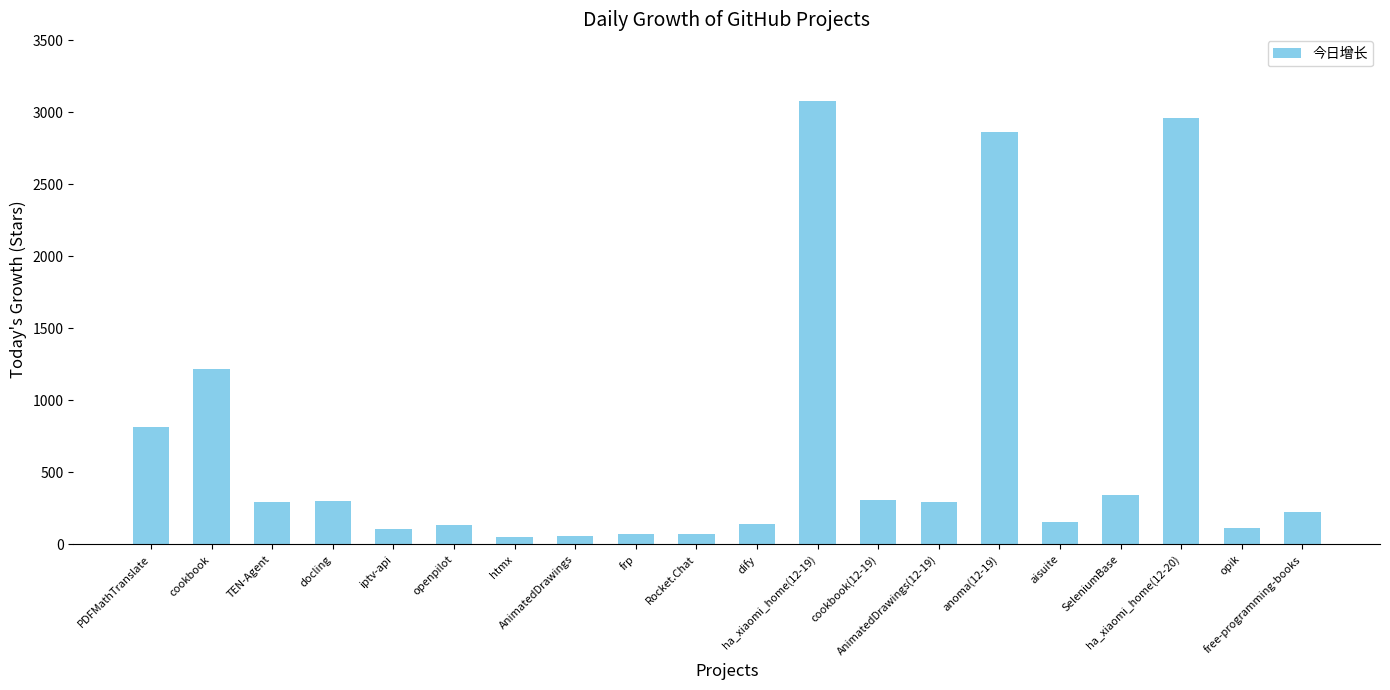

Is it true that the value at ha_xiaomi_home(12-20) is 2959?

True